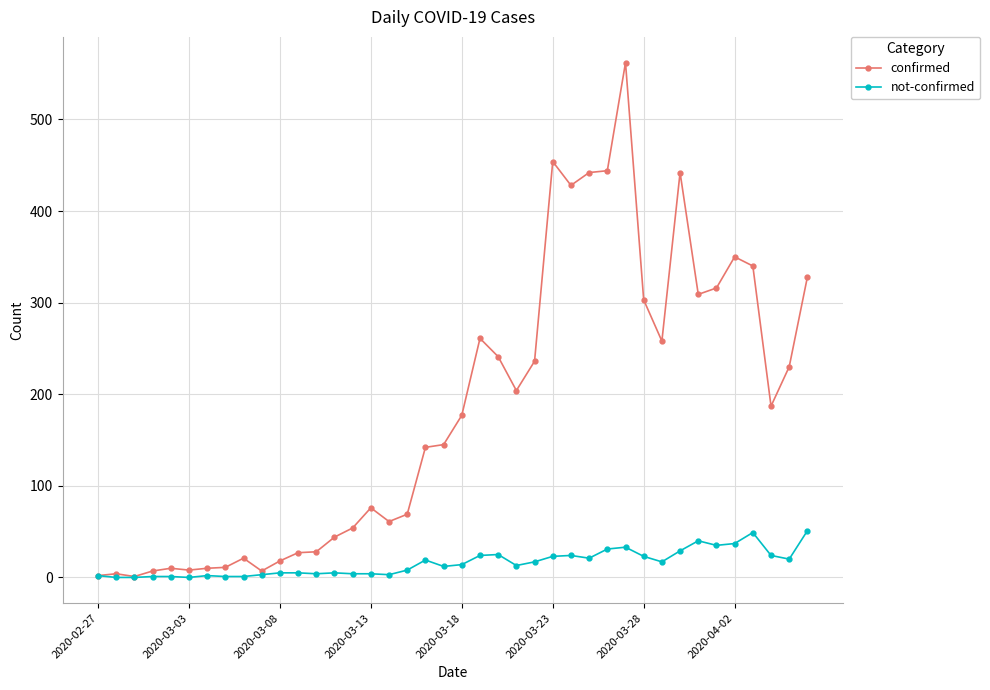

Which series has the largest range (max minus min)?

confirmed